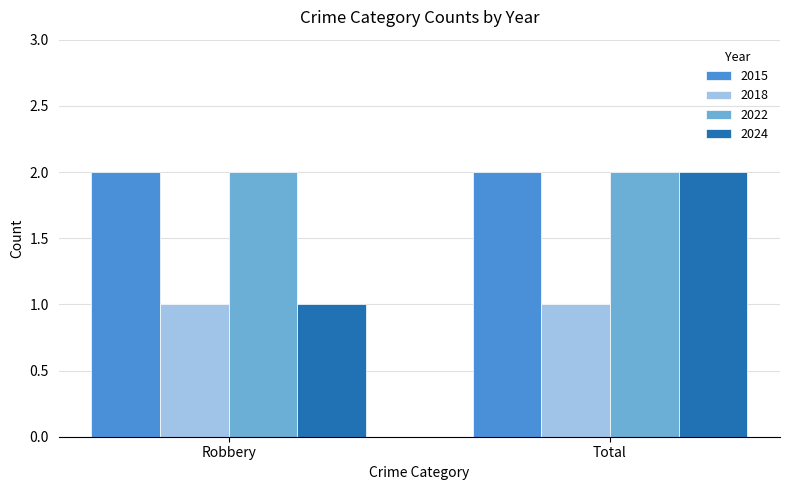

What is the value of the 2022 bar at the 2nd from the left?

2